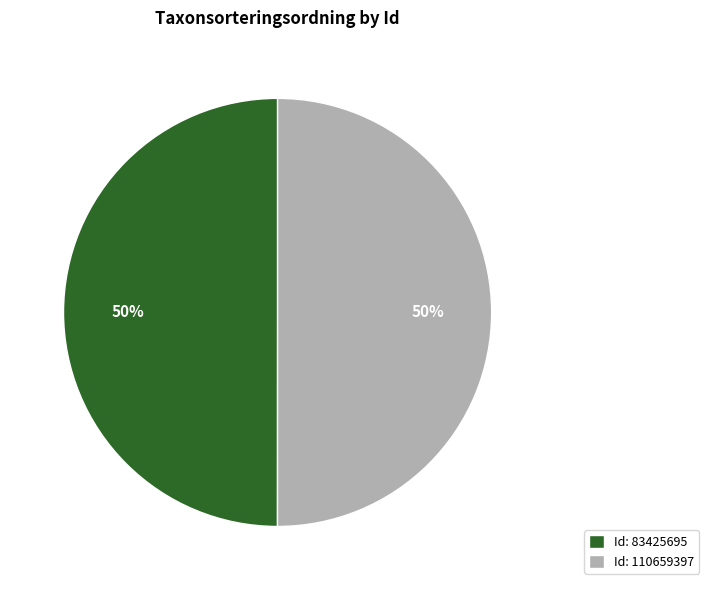

Is it true that Id: 110659397 is 50% of the pie?

True